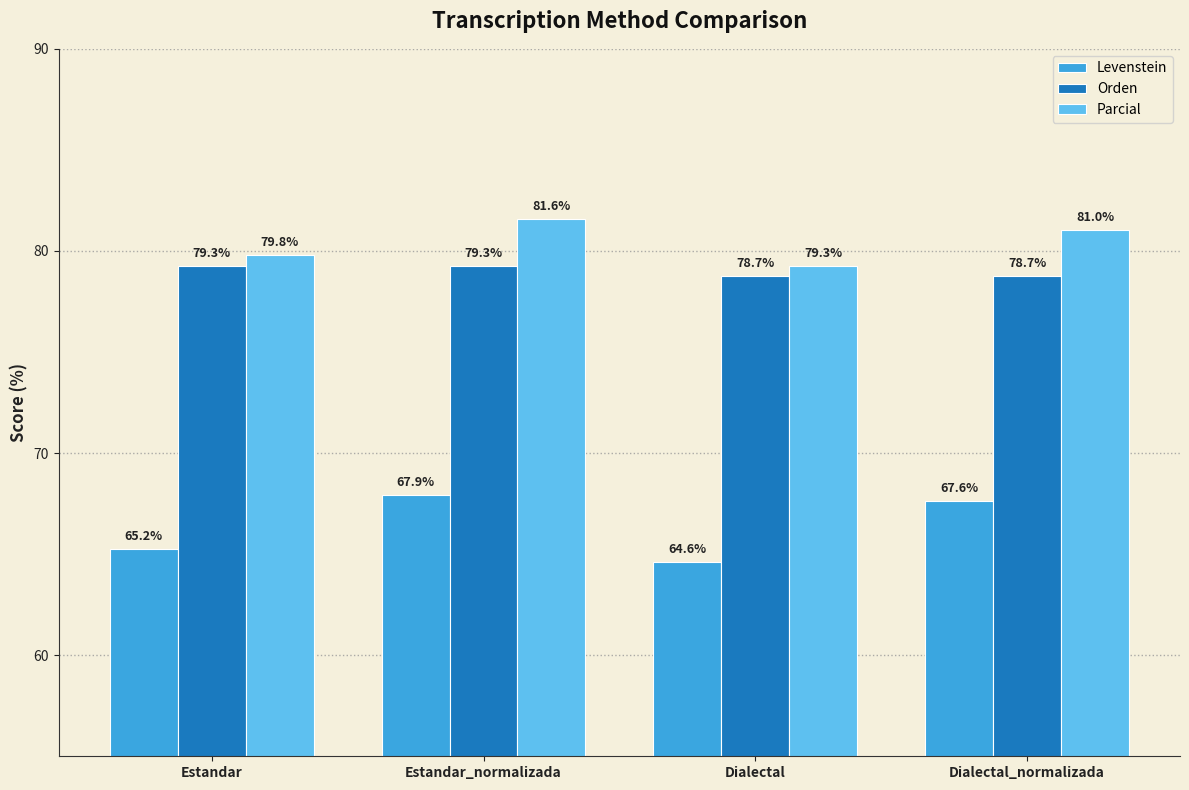

The Orden series shows 124.5 at Estandar. True or false?

False